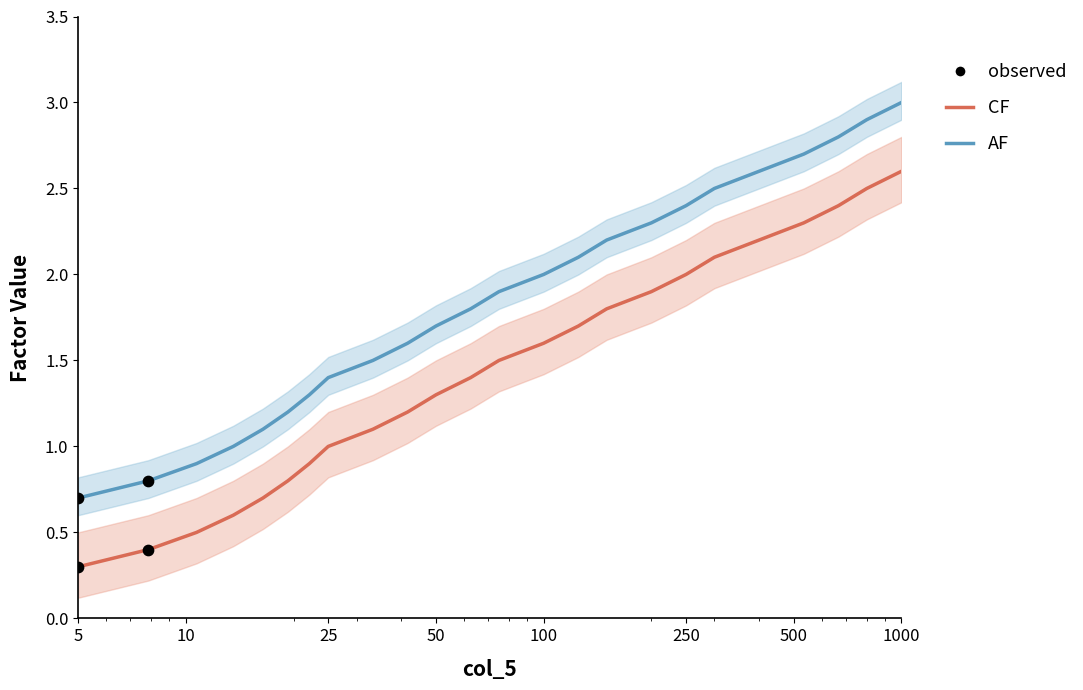

Which series reaches the minimum Y coordinate?

CF